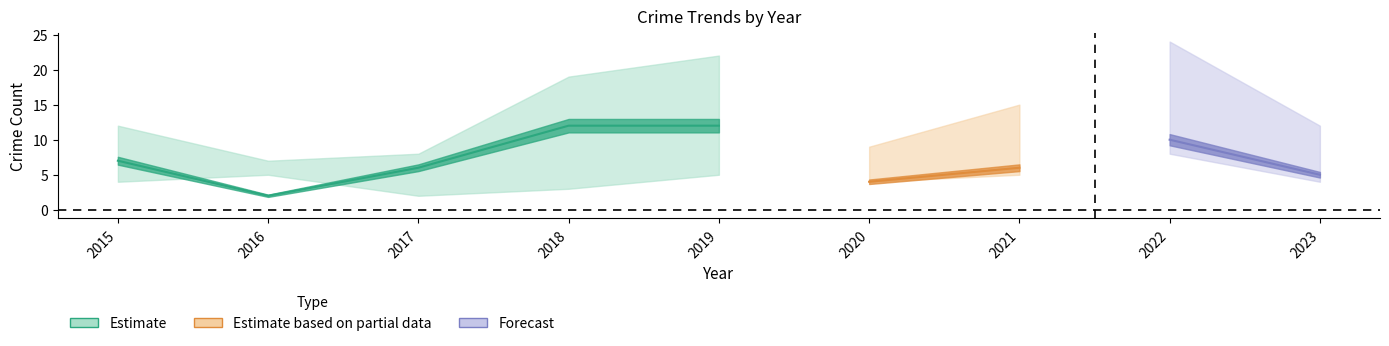

True or false: Theft has a value of 4 at 2020.

True